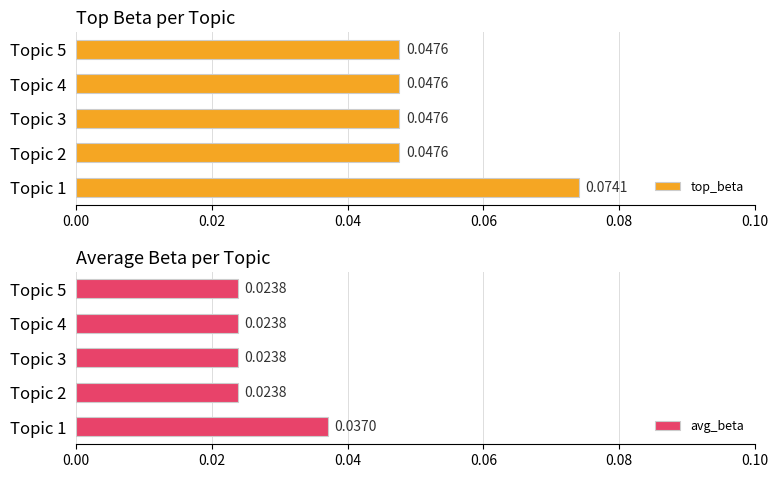

Which series has the largest range (max minus min)?

top_beta